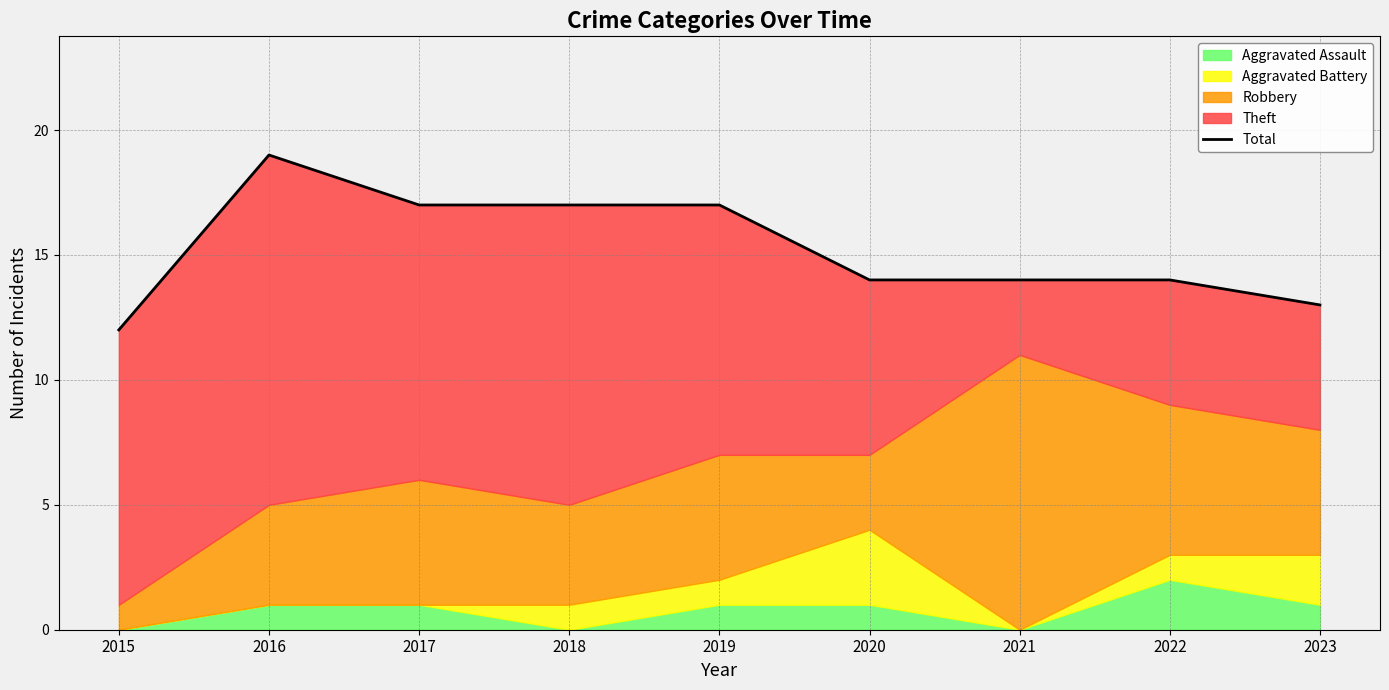

What is the difference between the maximum and minimum values?

7